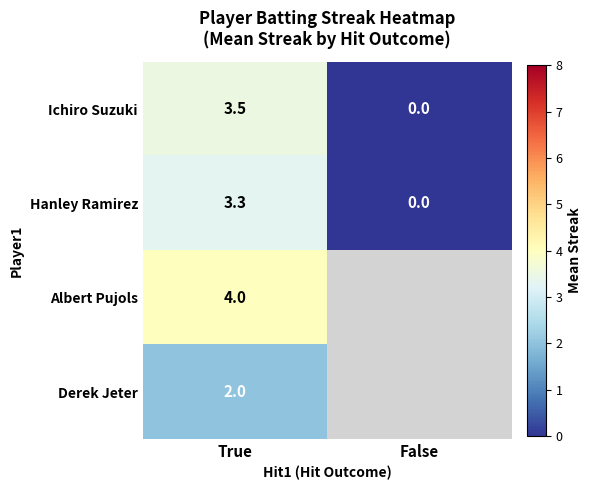

Is it true that Hanley Ramirez equals 0.0 at False?

True